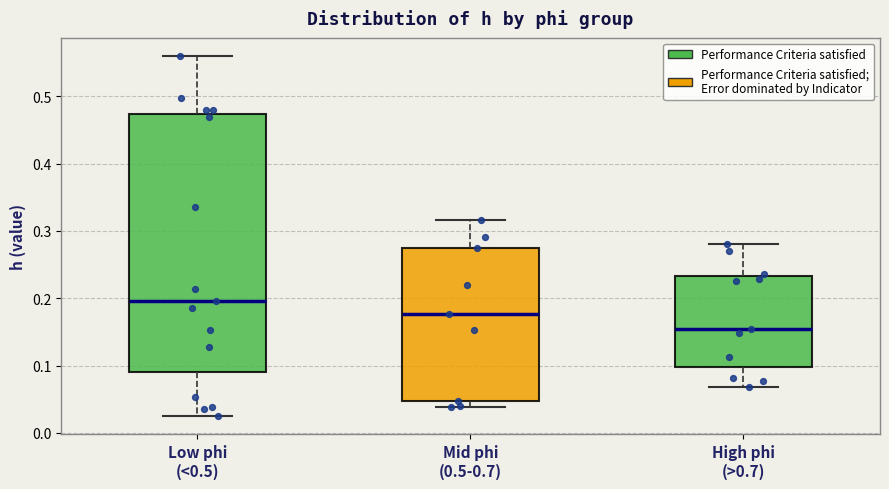

Comparing the boxes themselves (not the whiskers), which one is the tallest?

Low phi (<0.5)